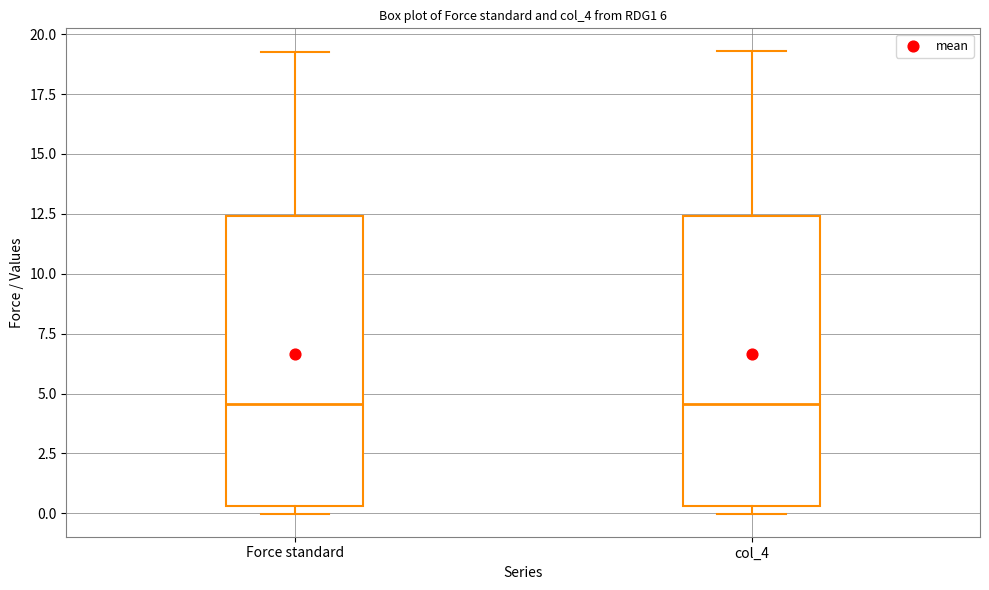

Reading left to right, read every box against the y-axis: the position of its median line, the range the box covers, and the ends of its whiskers. The values are not printed on the chart, so give them approximately, as read against the axis.

Force standard: median 4.5, box 0.5 to 12.5, whiskers 0.0 to 19.5
col_4: median 4.5, box 0.5 to 12.5, whiskers 0.0 to 19.5